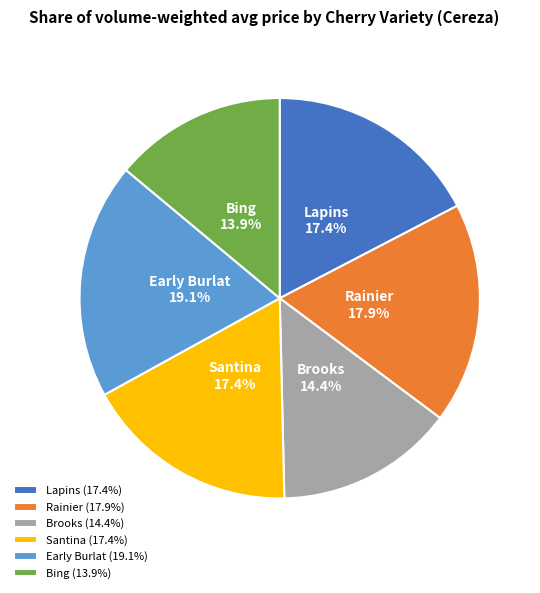

Which has a higher value, Brooks or Rainier?

Rainier